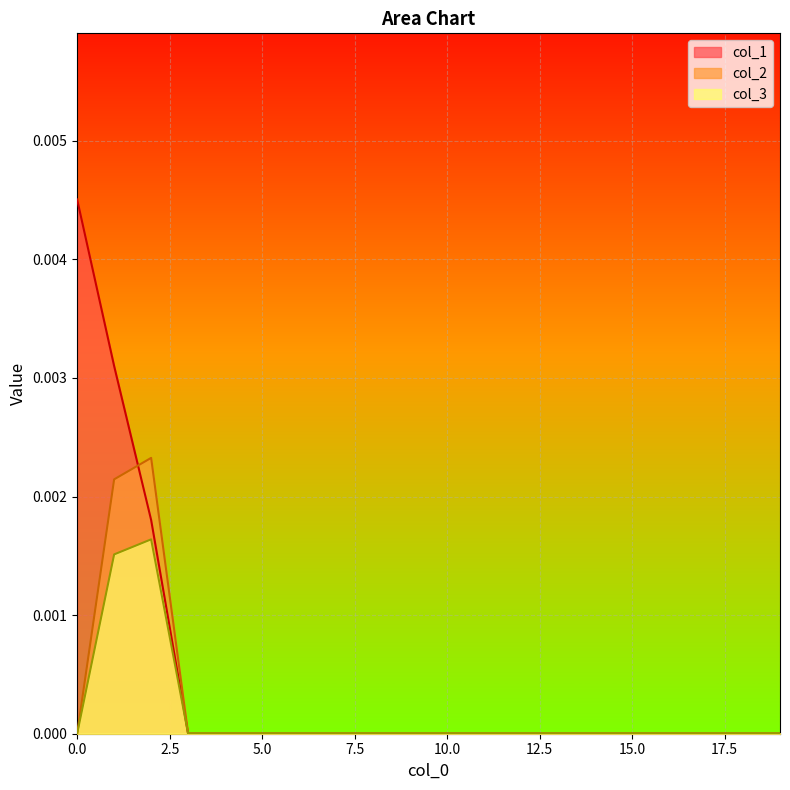

True or false: col_1 and col_2 intersect in this chart.

True